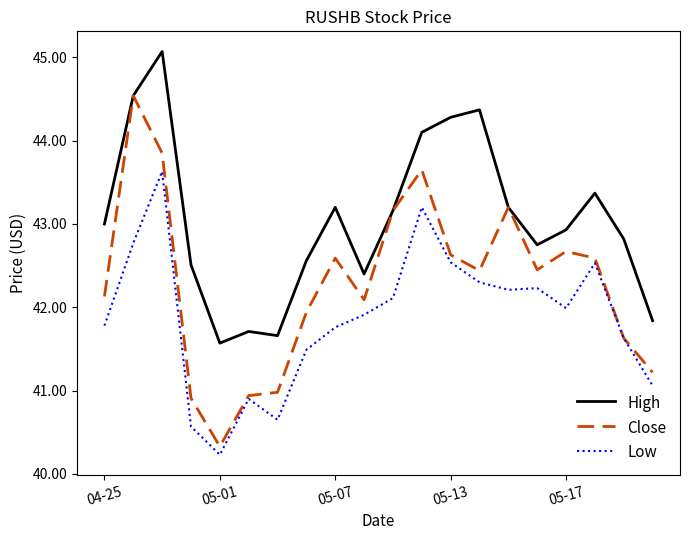

What is the highest value of the Low series?

43.6